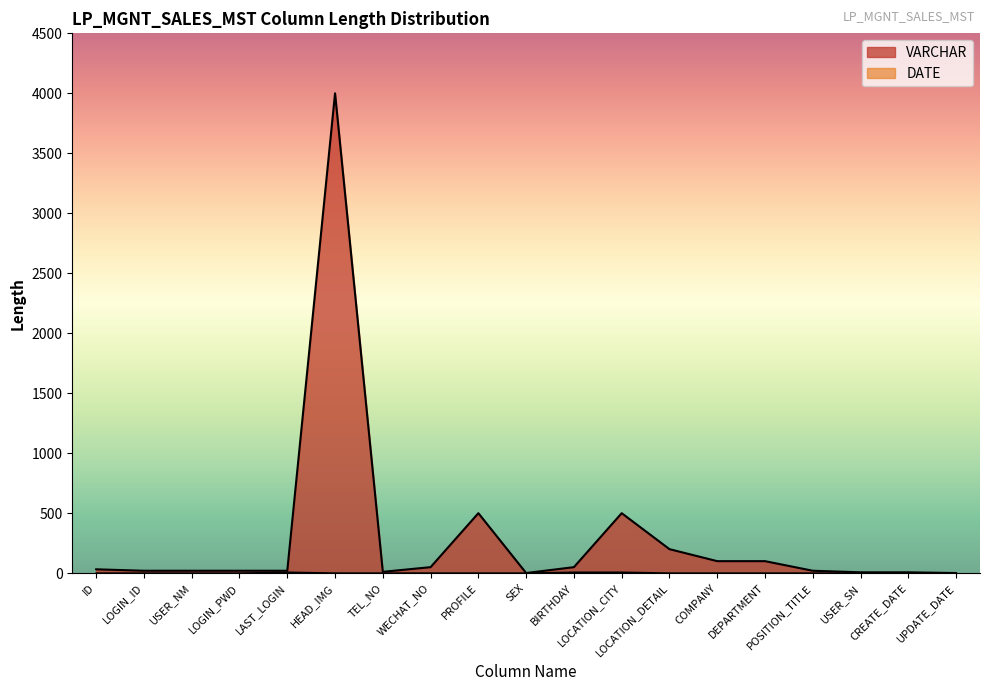

List the series in order of their overall mean, lowest first.

DATE, VARCHAR